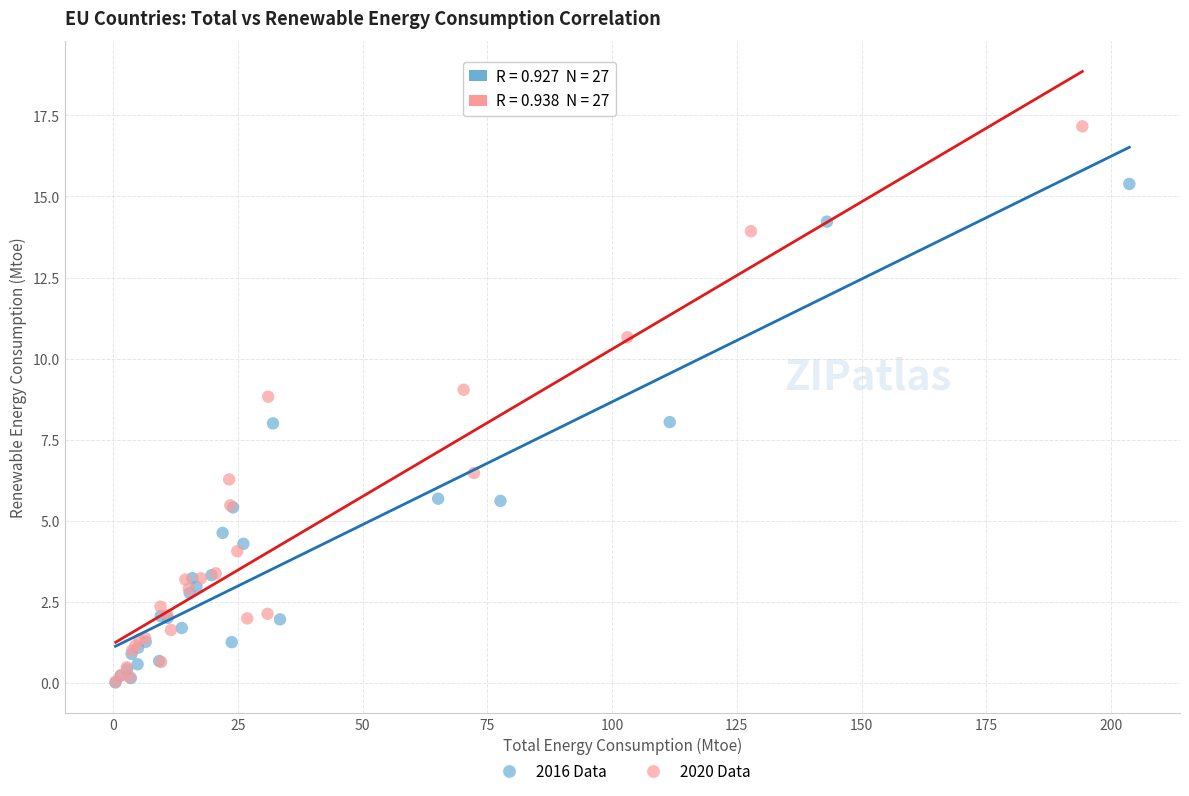

What are all the series names shown in the legend?

2016 Data, 2020 Data